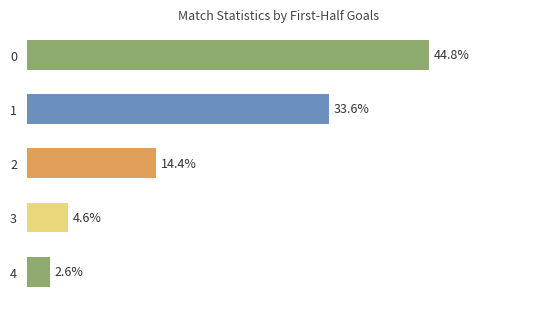

Does the chart contain stacked bars?

No